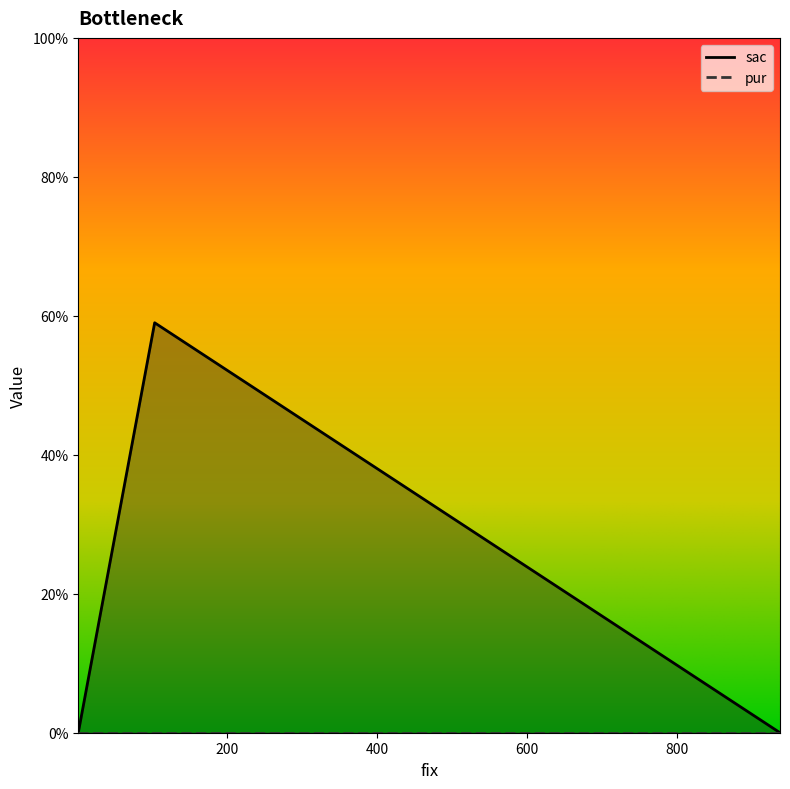

Which has a higher value, 1 or 938?

1